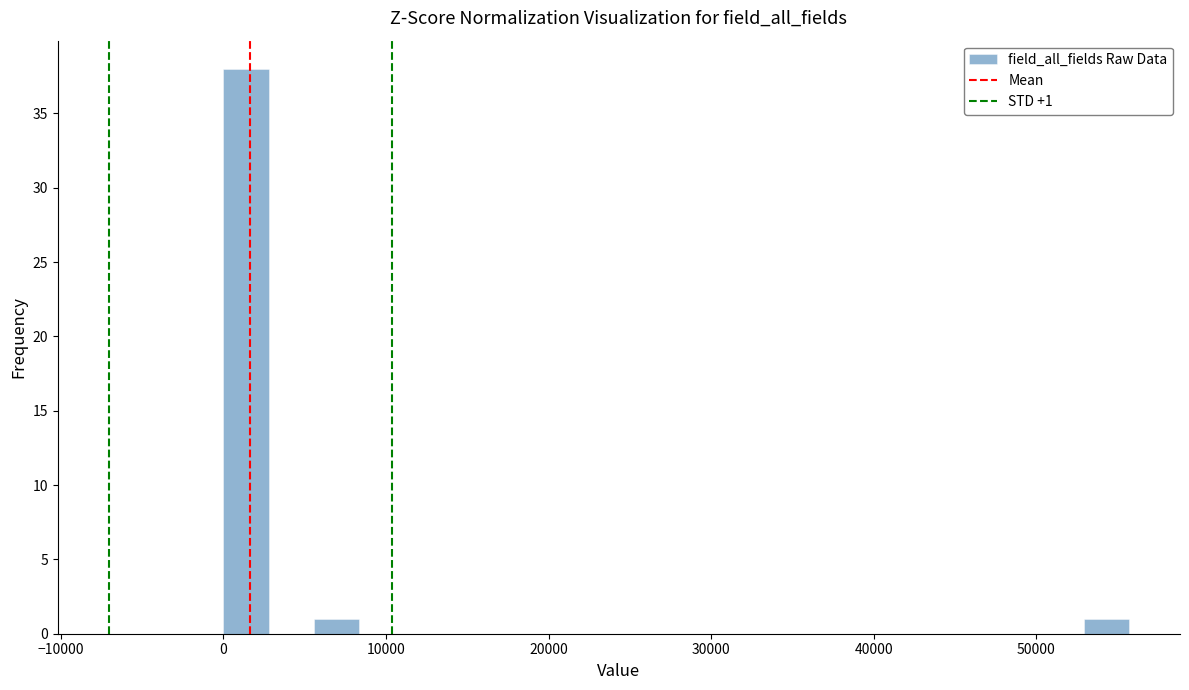

Around what value on the x-axis is the tallest bar? Give the approximate position of its centre, as read against the axis.

1000